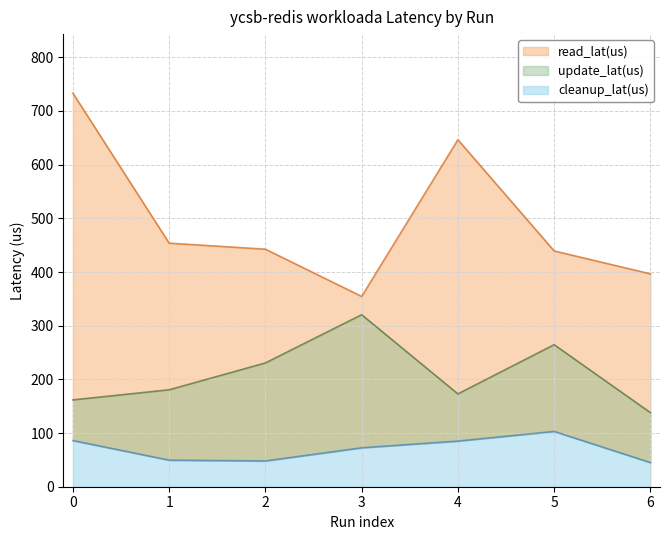

What is the difference between the maximum and minimum values in the read_lat(us) series?

378.7